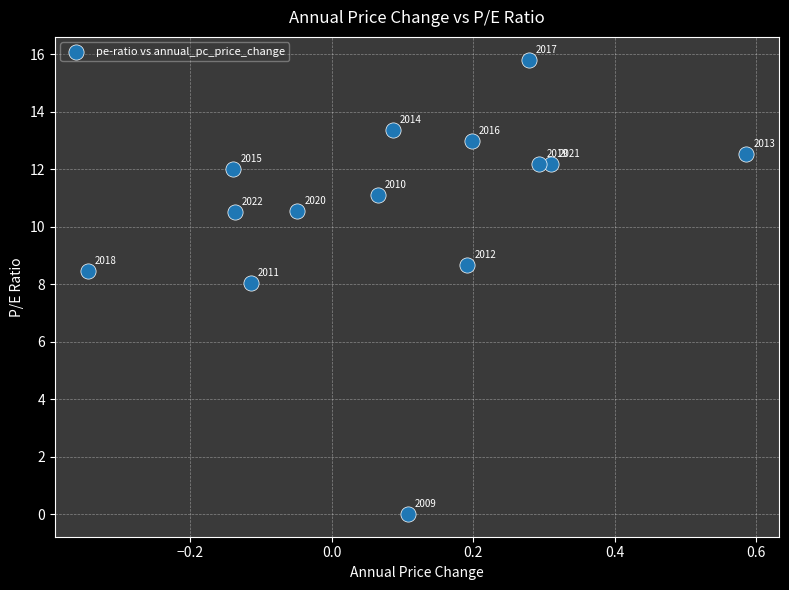

What Y value in the scatter plot is closest to 7?

8.1